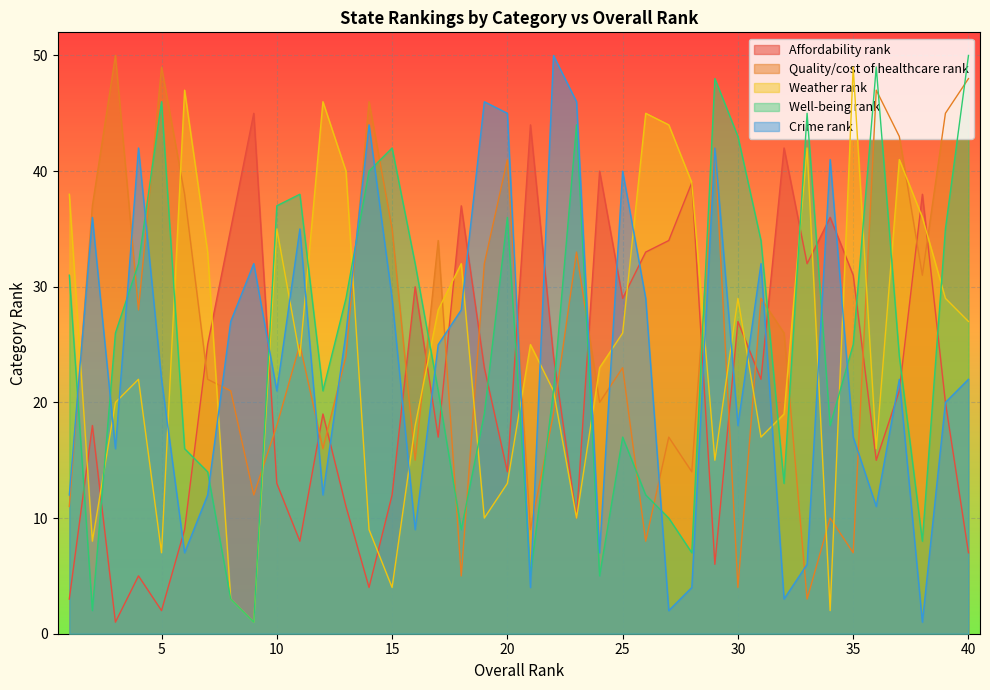

What is the sum of all Quality/cost of healthcare rank values?

1037